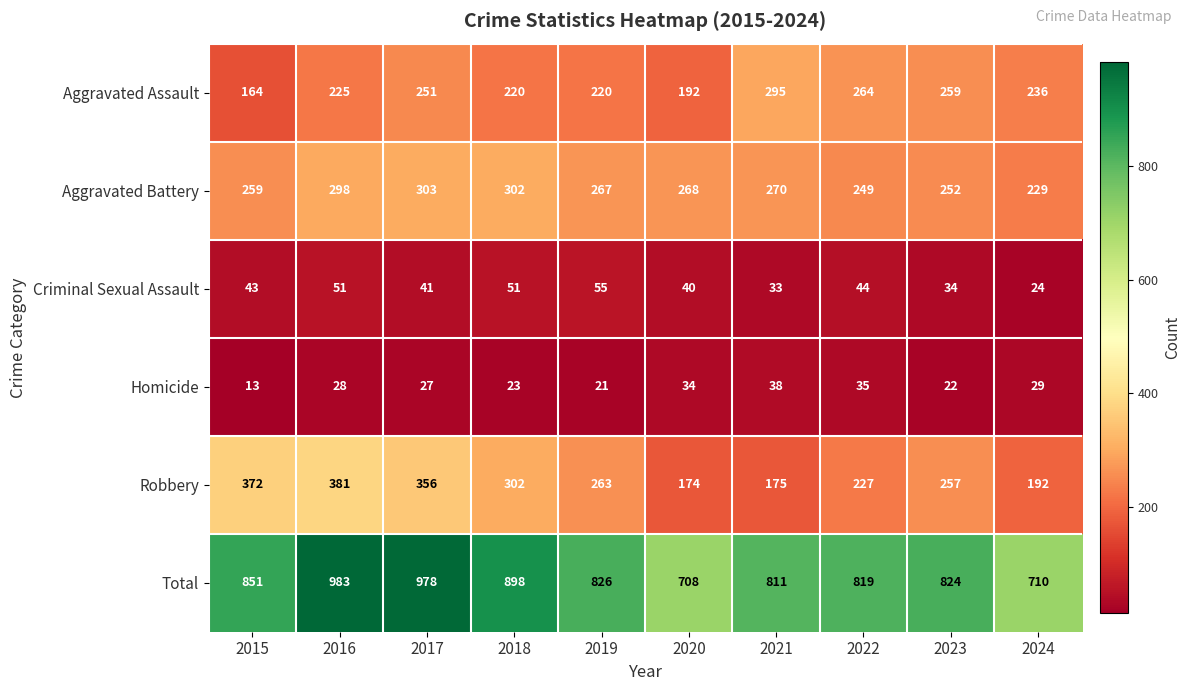

True or false: Aggravated Battery has a value of 152 at 2024.

False